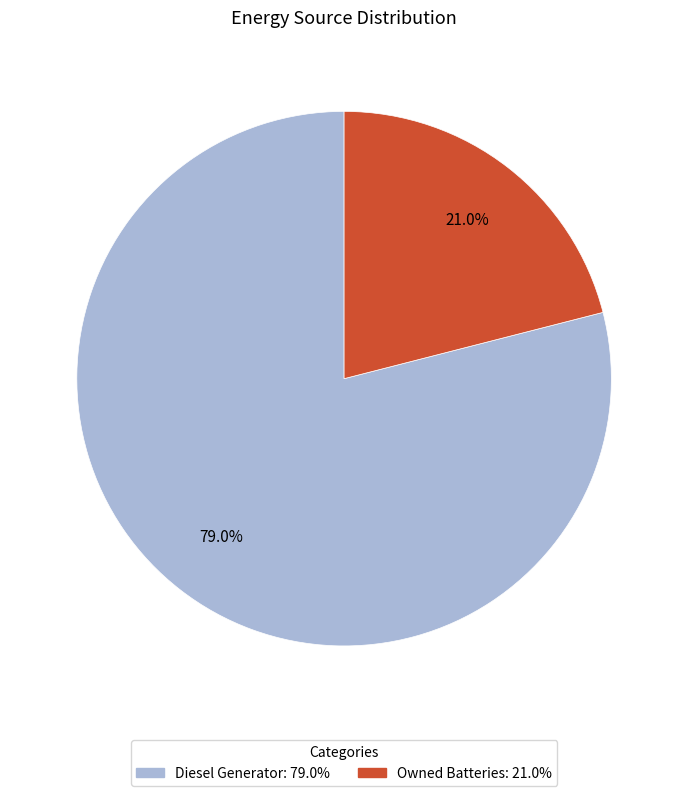

What is the ratio of the value at Diesel Generator: 79.0% to the value at Owned Batteries: 21.0%?

3.8